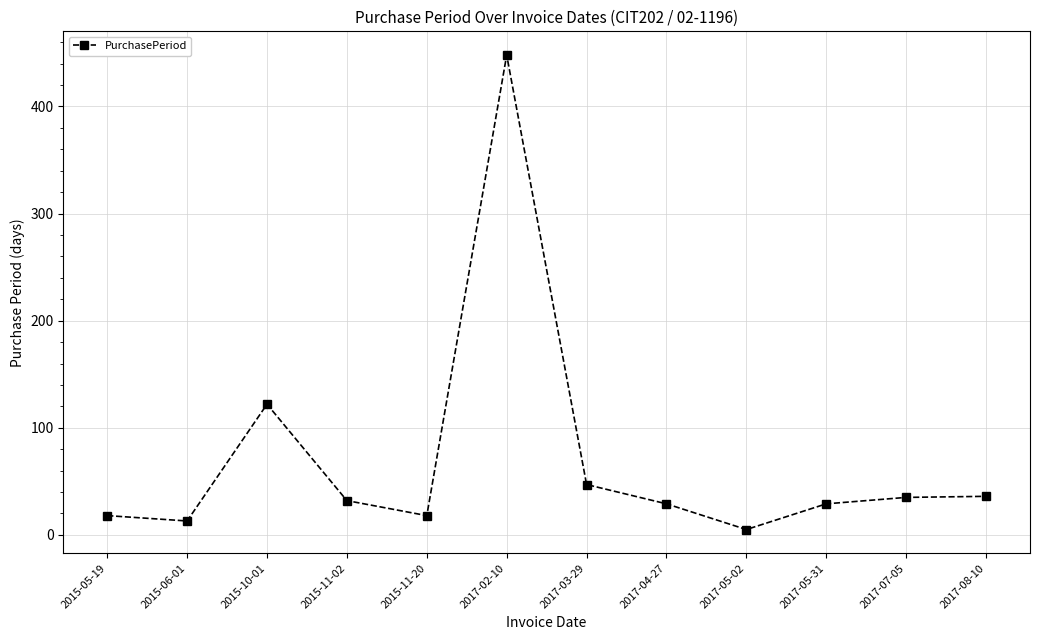

What is the maximum value shown in the chart?

448